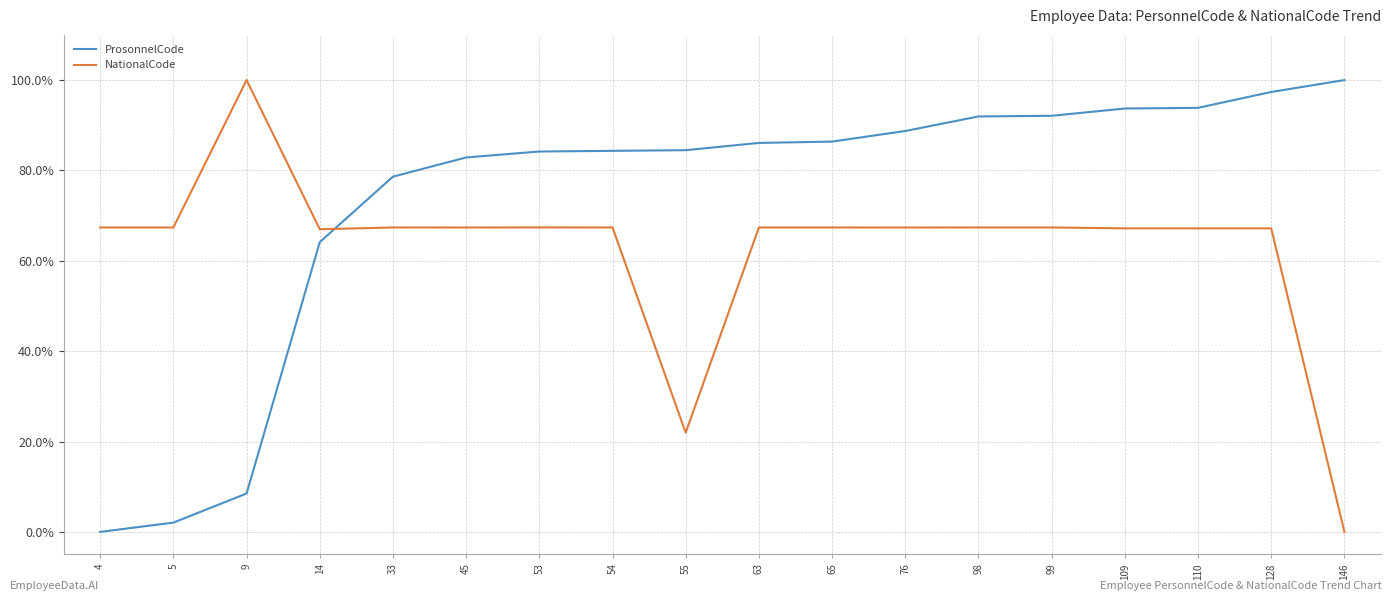

True or false: ProsonnelCode has more than 2 points higher than both neighbors.

False